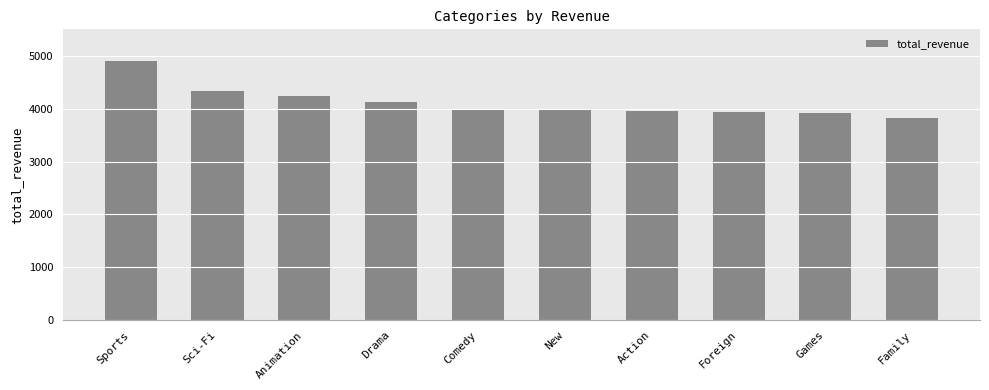

What is the maximum value shown in the chart?

4892.2